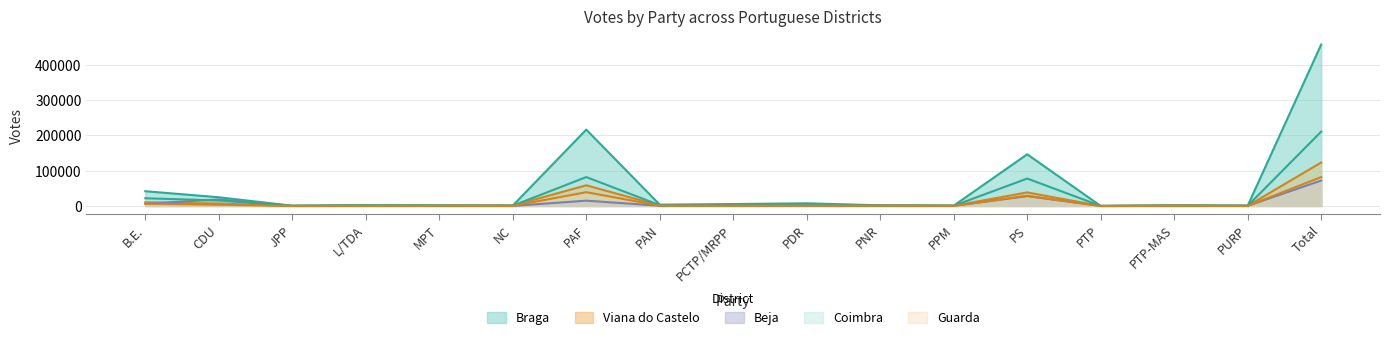

What are all the series names shown in the legend?

Braga, Viana do Castelo, Beja, Coimbra, Guarda